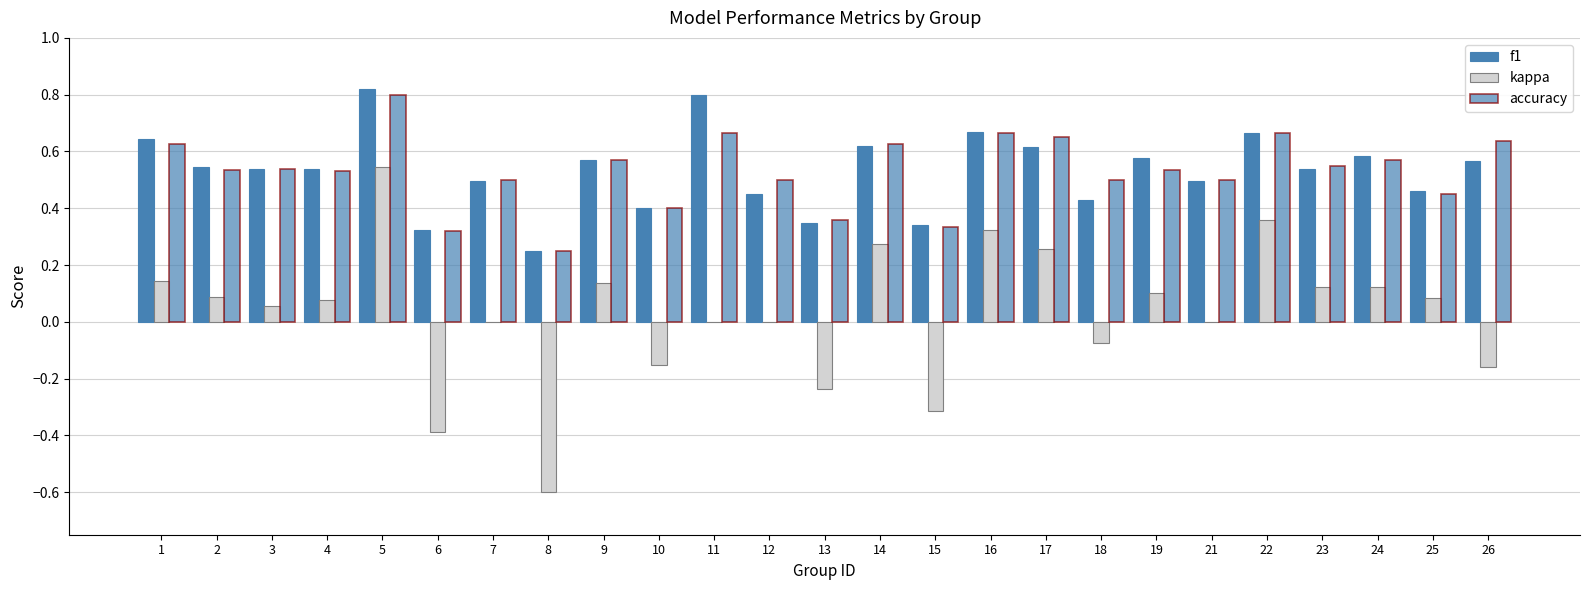

The accuracy series shows 0.9 at 22. True or false?

False